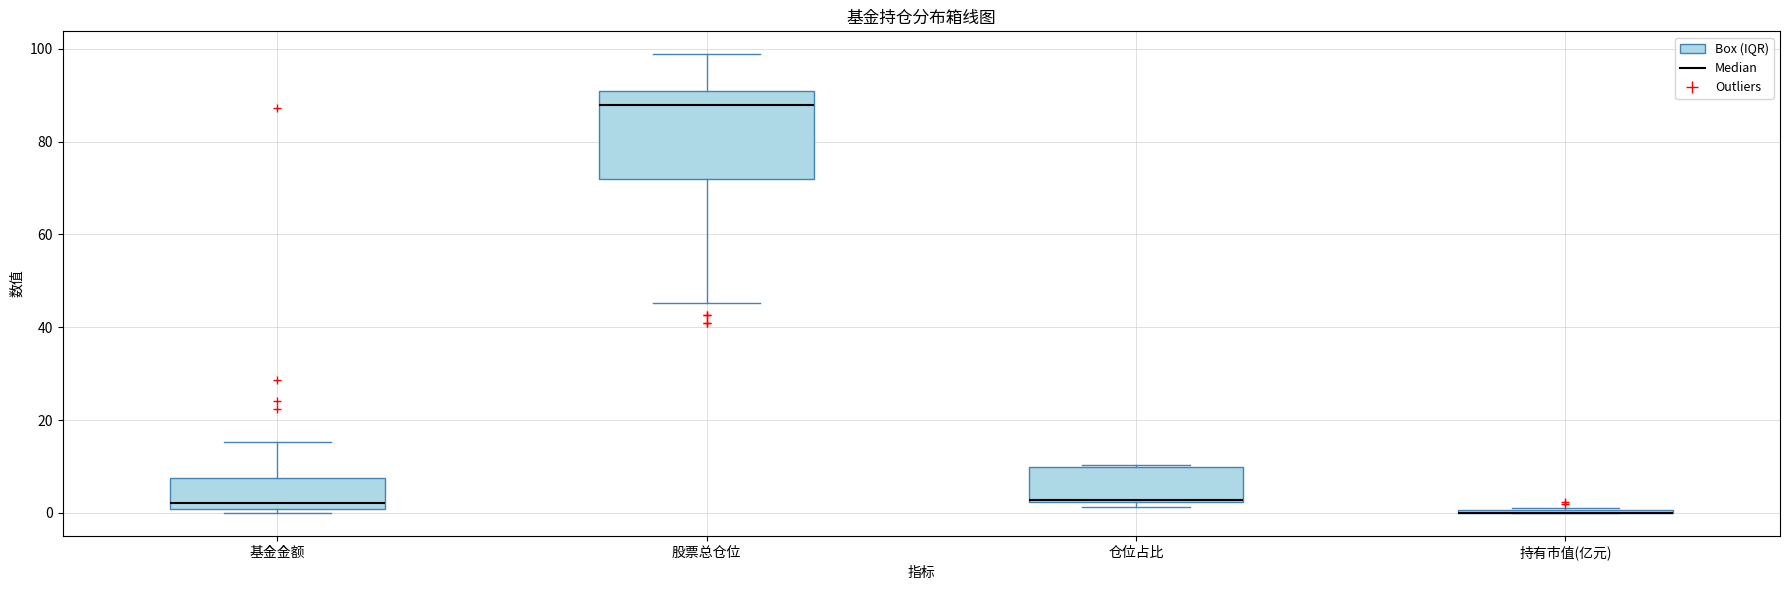

Reading left to right, read every box against the y-axis: the position of its median line, the range the box covers, and the ends of its whiskers. The values are not printed on the chart, so give them approximately, as read against the axis.

基金金额: median 2, box 0 to 8, whiskers 0 (just below the box's lower edge) to 16
股票总仓位: median 88, box 72 to 90, whiskers 46 to 98
仓位占比: median 2, box 2 to 10, whiskers 2 (just below the box's lower edge) to 10
持有市值(亿元): box collapsed to a line at 0, whiskers 0 to 2